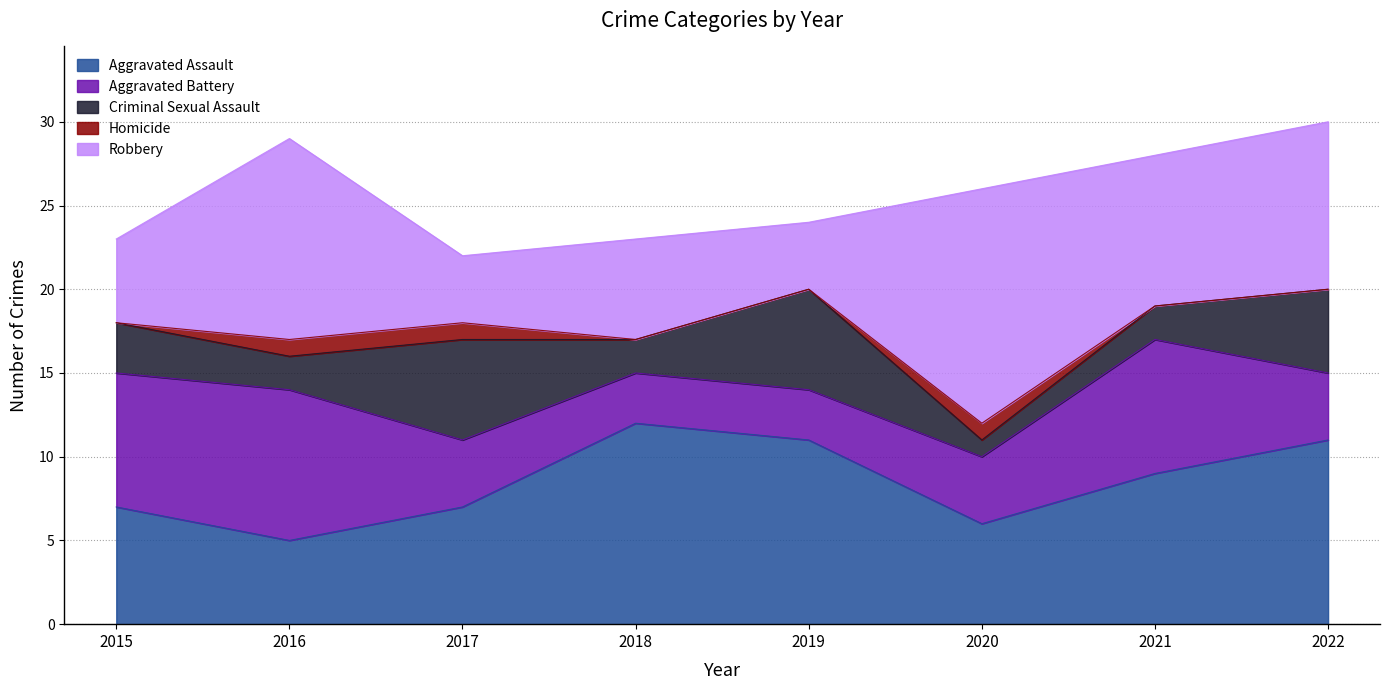

Reading left to right, what are all the values shown in this chart?

Aggravated Assault: 2015=7	2016=5	2017=7	2018=12	2019=11	2020=6	2021=9	2022=11
Aggravated Battery: 2015=8	2016=9	2017=4	2018=3	2019=3	2020=4	2021=8	2022=4
Criminal Sexual Assault: 2015=3	2016=2	2017=6	2018=2	2019=6	2020=1	2021=2	2022=5
Homicide: 2015=0	2016=1	2017=1	2018=0	2019=0	2020=1	2021=0	2022=0
Robbery: 2015=5	2016=12	2017=4	2018=6	2019=4	2020=14	2021=9	2022=10